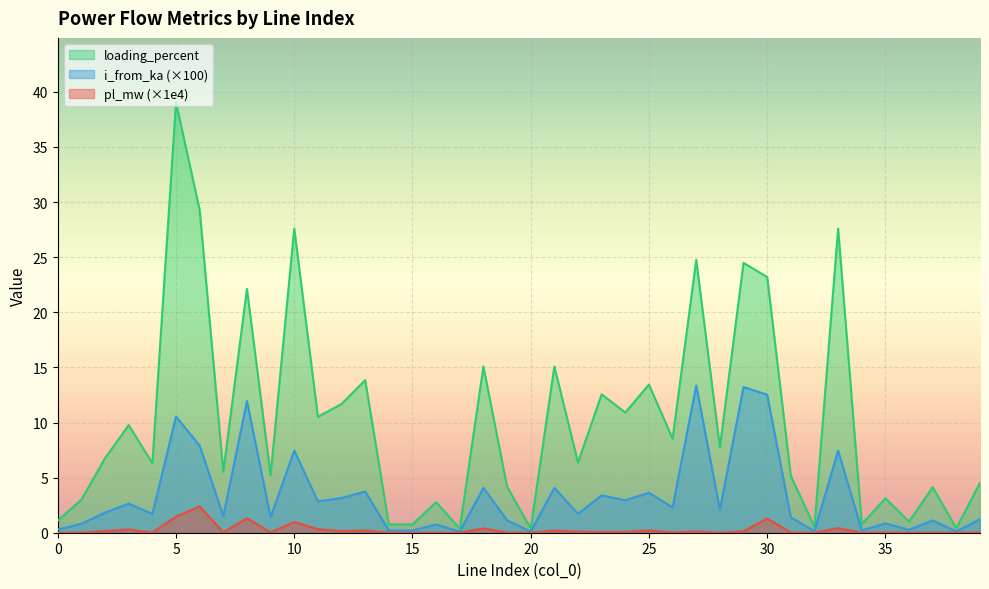

Which label corresponds to the smallest value in the chart?

14